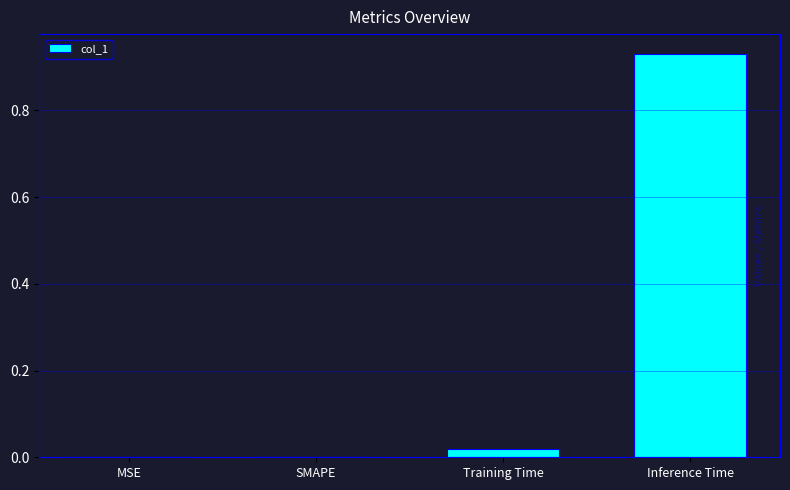

What is the change in value from MSE to Inference Time?

+0.9